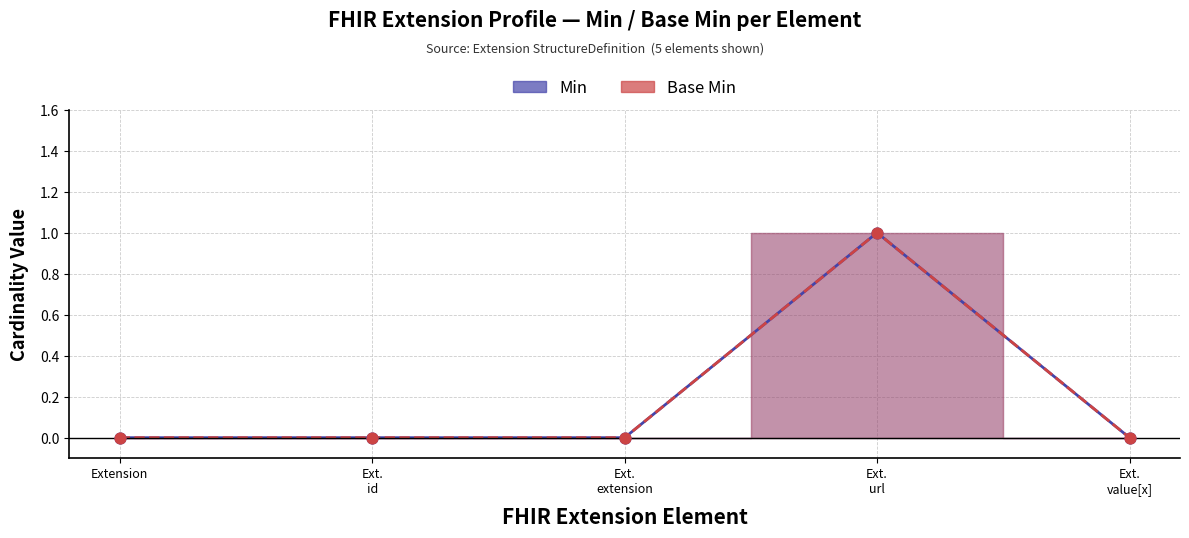

At which category is the sum across all series the highest?

Ext. url